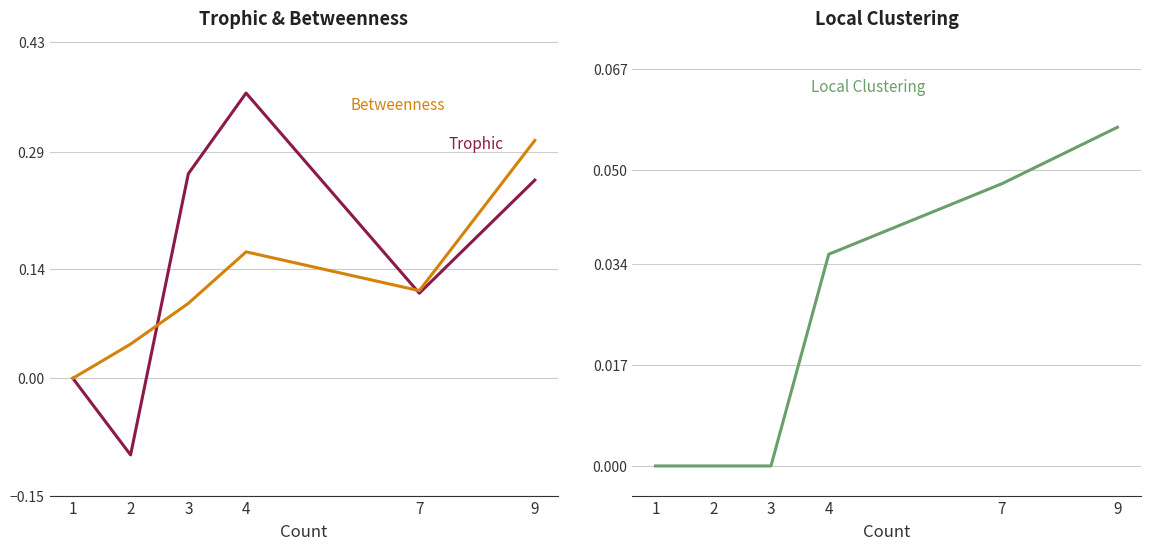

What is the minimum value shown in the chart?

-0.1